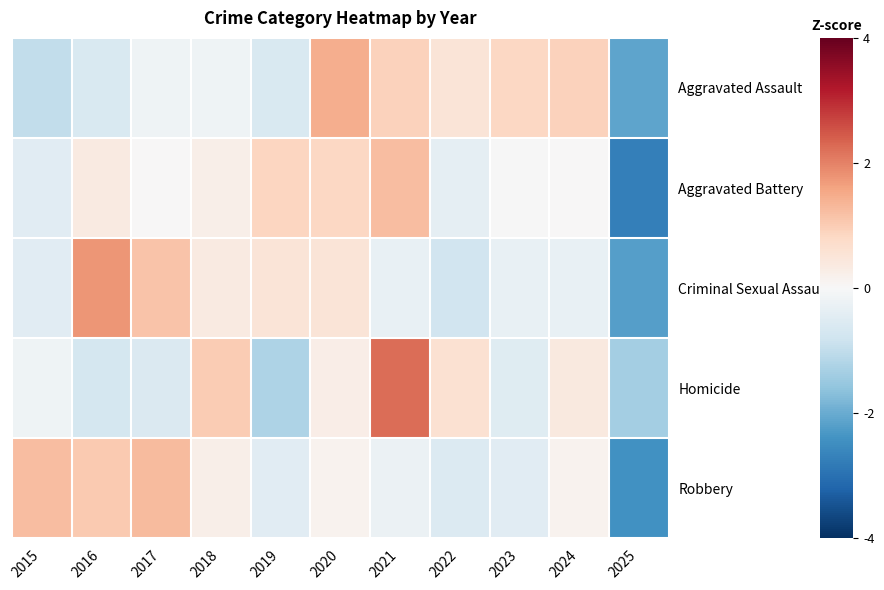

What is the total value across all series at 2018?

1.7